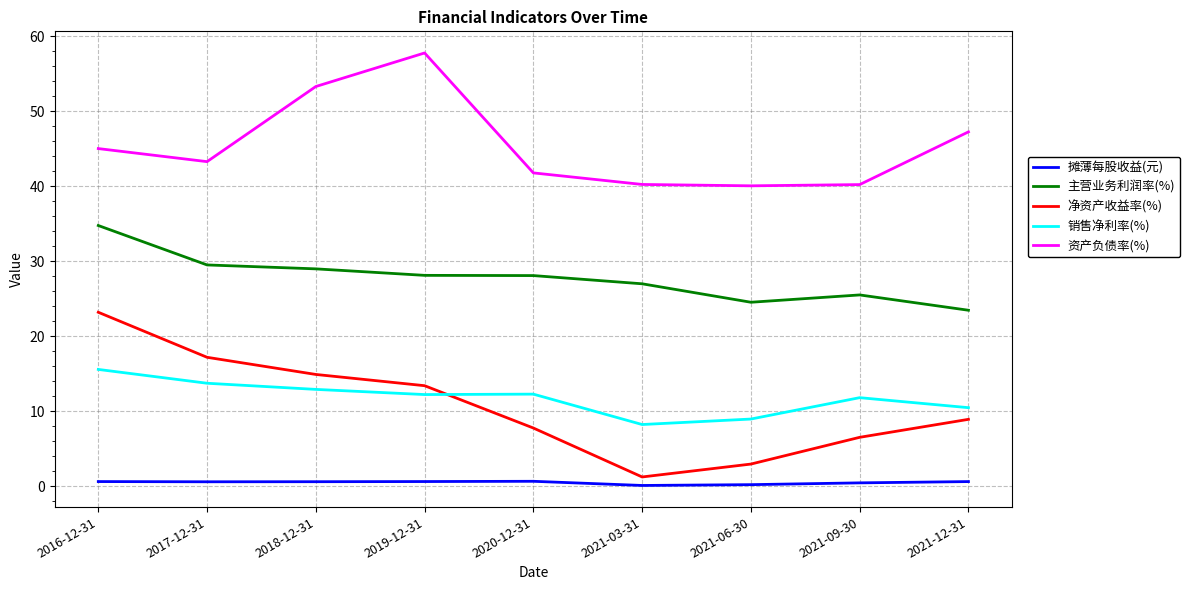

At which category does the chart reach its peak across all series?

2019-12-31